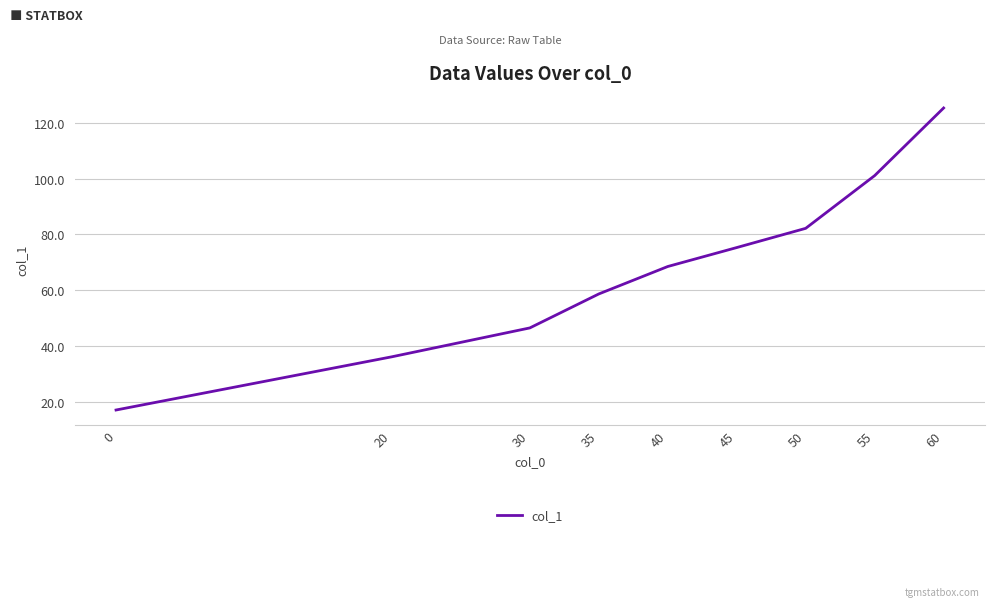

True or false: the data shows 34.8 at 40.

False